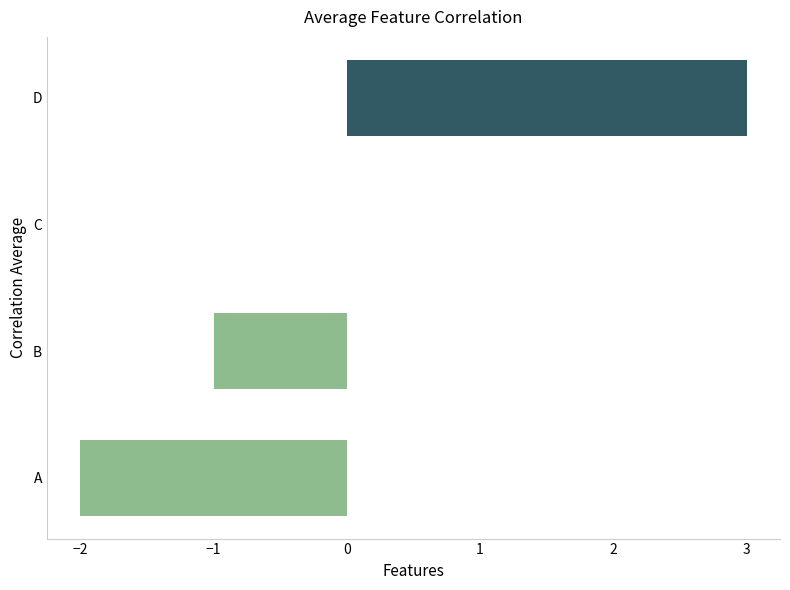

Which category has the highest value across all series?

D